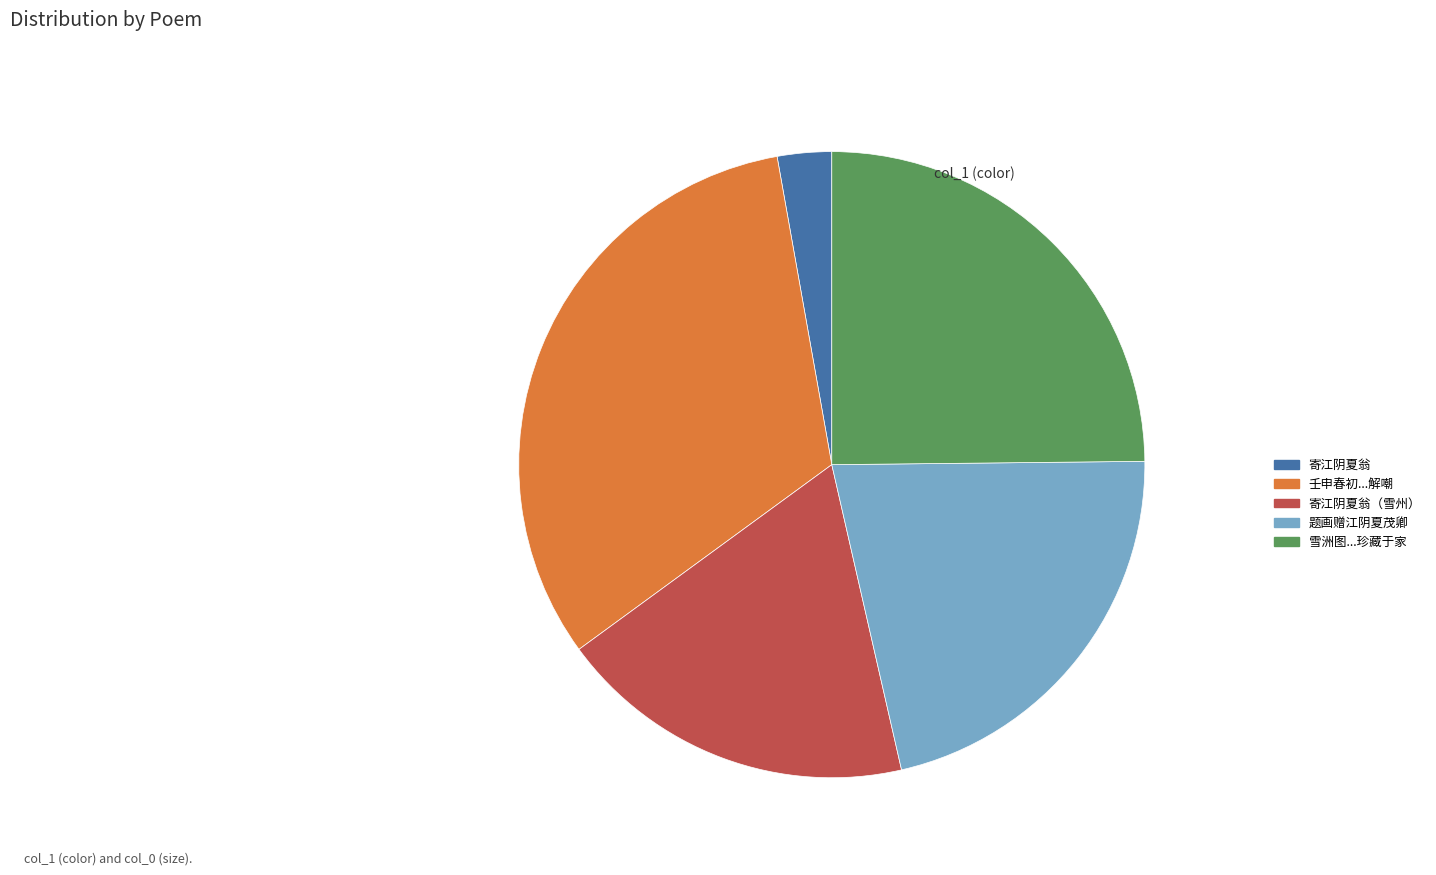

Does any single category account for the majority?

No